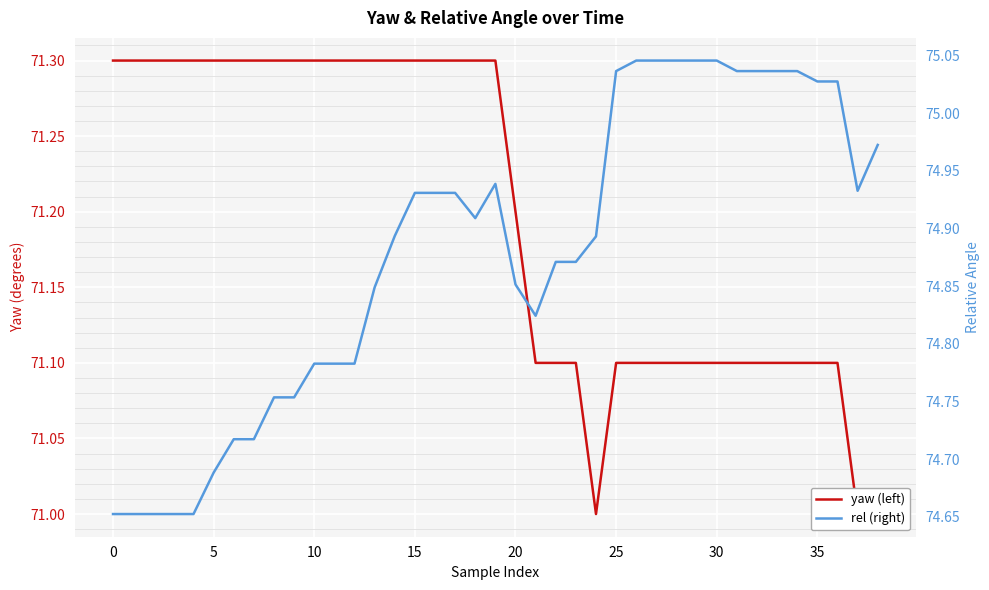

Reading left to right, extract all data points from this chart.

yaw (left): 71.3	71.3	71.3	71.3	71.3	71.3	71.3	71.3	71.3	71.3	71.3	71.3	71.3	71.3	71.3	71.3	71.3	71.3	71.3	71.3	71.2	71.1	71.1	71.1	71.0	71.1	71.1	71.1	71.1	71.1	71.1	71.1	71.1	71.1	71.1	71.1	71.1	71.0	71.0
rel (right): 74.7	74.7	74.7	74.7	74.7	74.7	74.7	74.7	74.8	74.8	74.8	74.8	74.8	74.8	74.9	74.9	74.9	74.9	74.9	74.9	74.9	74.8	74.9	74.9	74.9	75.0	75.0	75.0	75.0	75.0	75.0	75.0	75.0	75.0	75.0	75.0	75.0	74.9	75.0